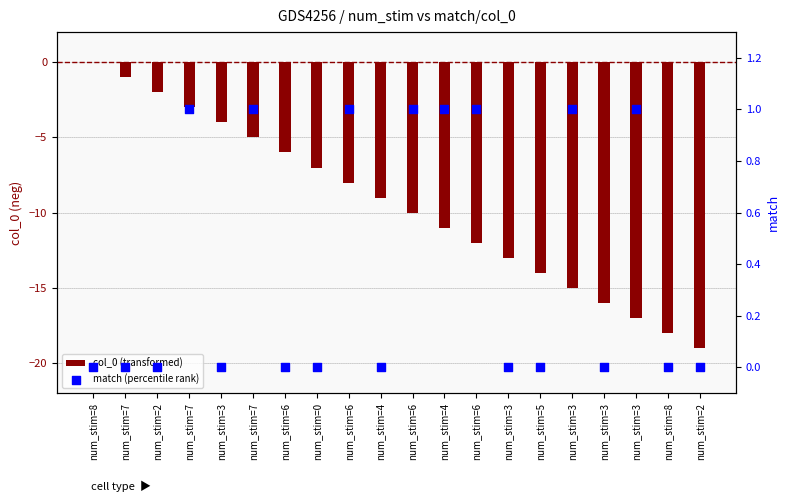

At how many categories does at least one series exceed -16?

20